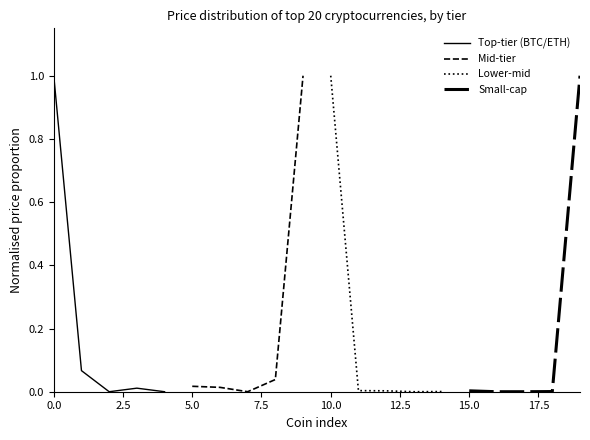

What are all the series names shown in the legend?

Top-tier (BTC/ETH), Mid-tier, Lower-mid, Small-cap